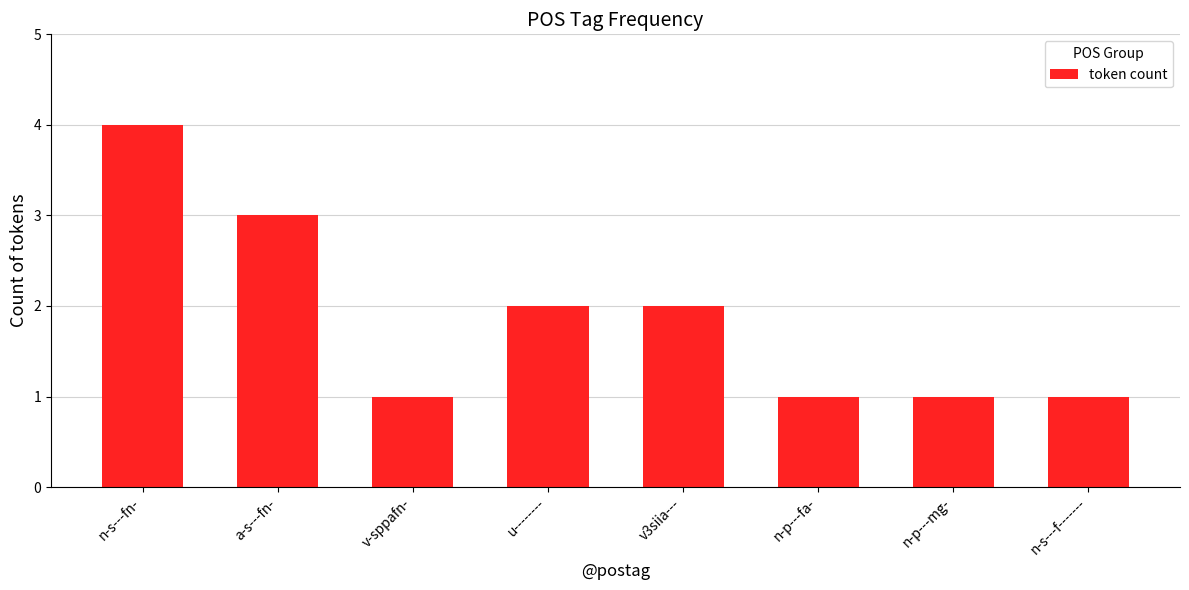

How many bars are there in total?

8